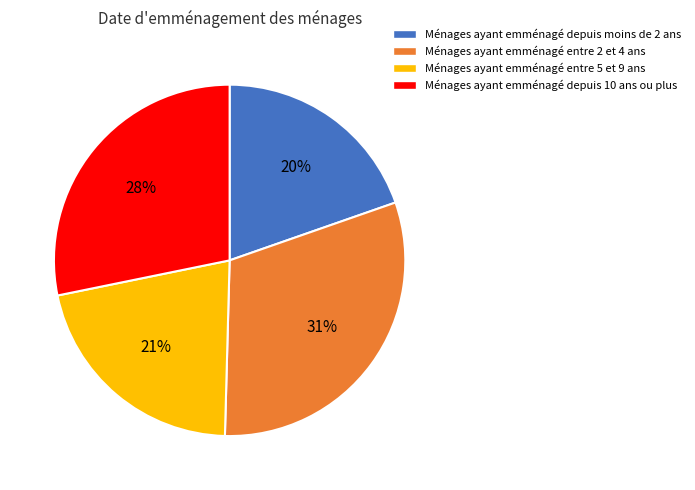

To the nearest percent, what portion does Ménages ayant emménagé depuis moins de 2 ans represent?

20%